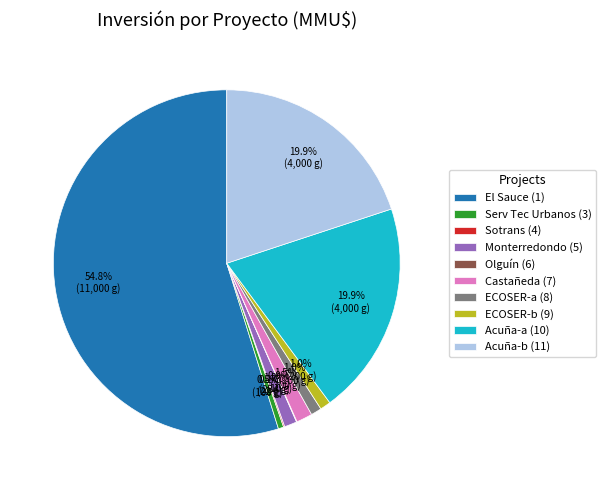

To the nearest percent, what is the average slice percentage?

10%